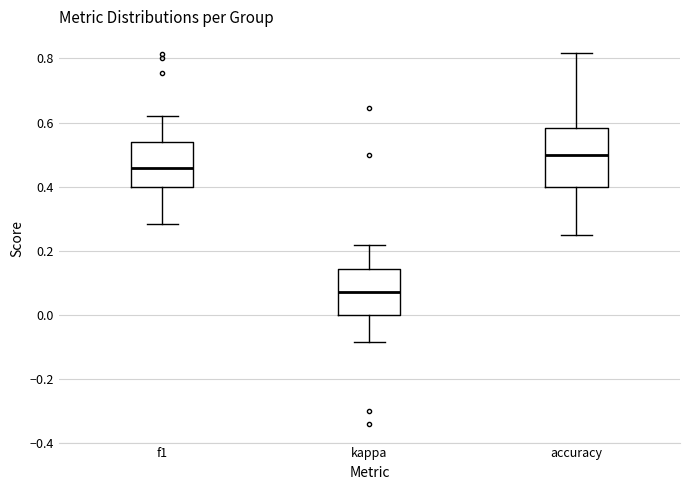

Comparing the boxes themselves (not the whiskers), which one is the tallest?

accuracy